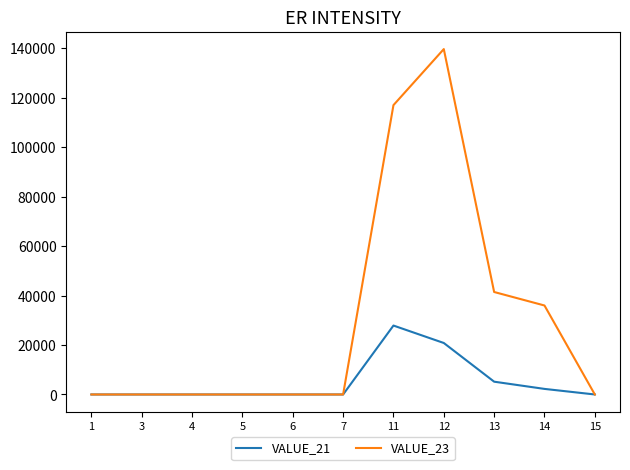

What is the spread (max minus min) of values at 11?

89147.9